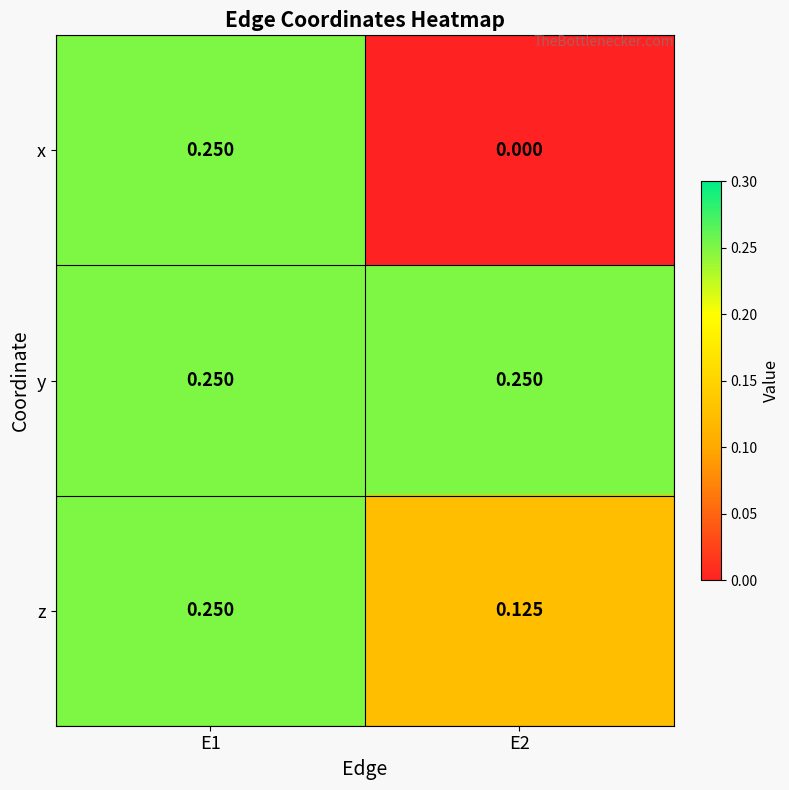

List the series in order of their overall mean, lowest first.

x, z, y